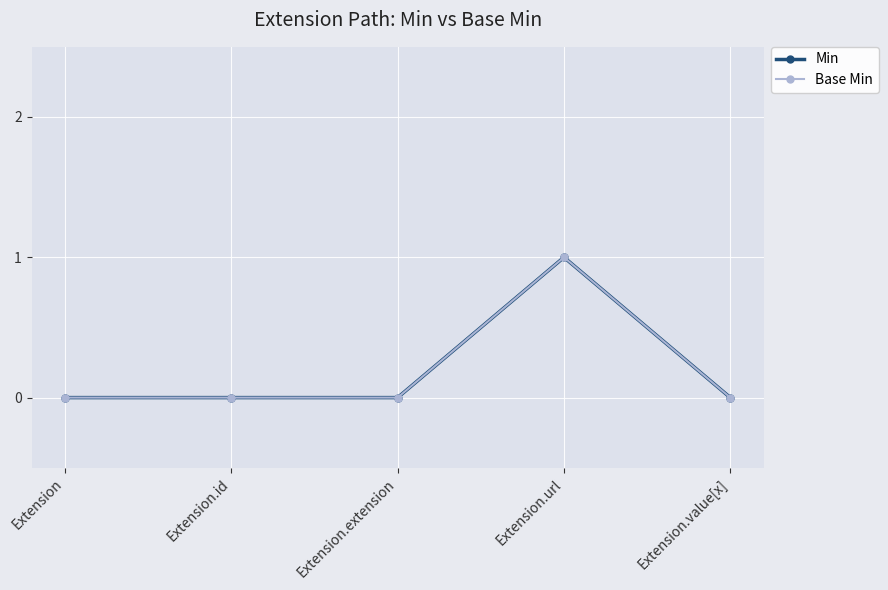

How many lines are shown in the chart?

2